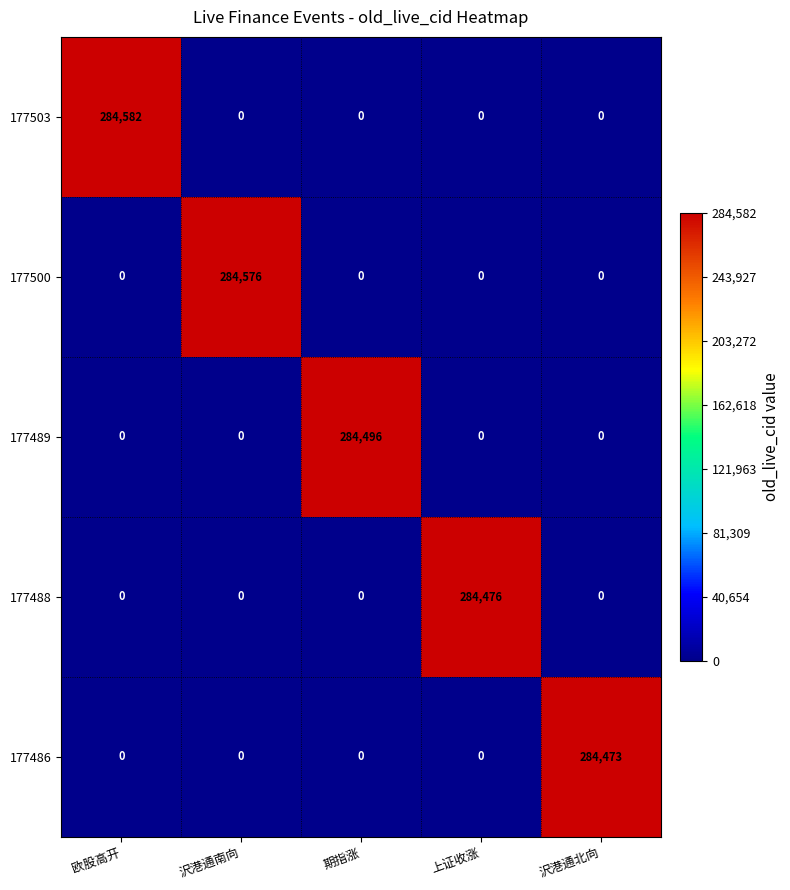

What is the sum of all 177486 values?

284473